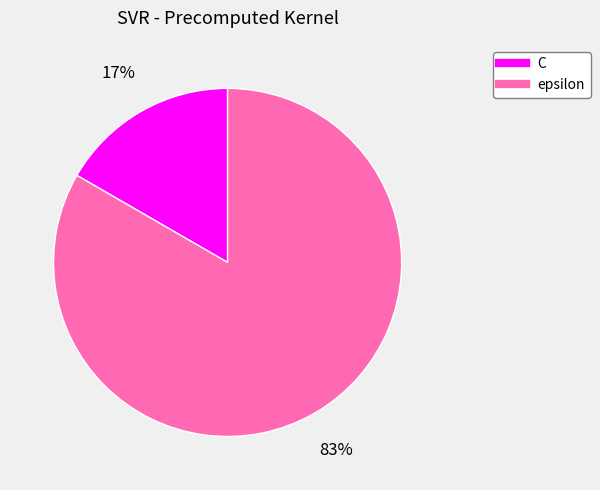

Rank the categories by value from lowest to highest.

C, epsilon